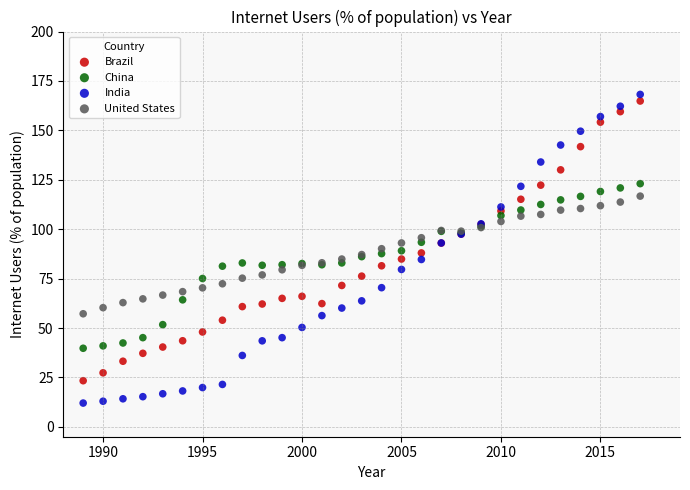

Which series reaches the minimum Y coordinate?

India